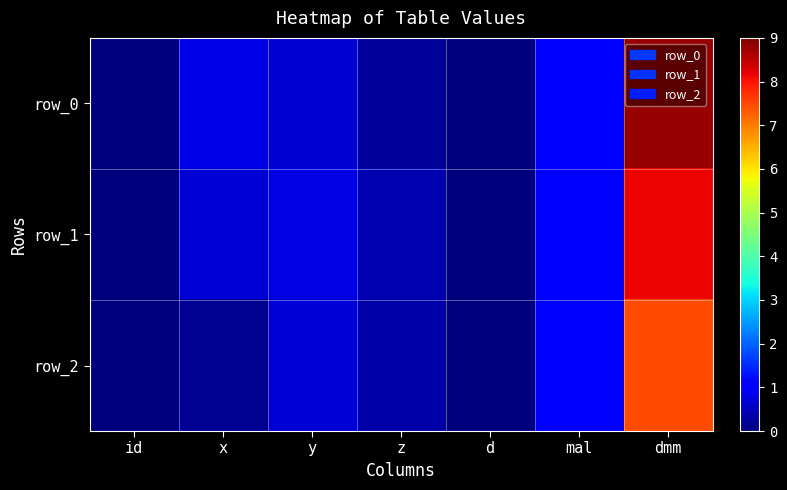

How many values in row_1 are above zero?

6